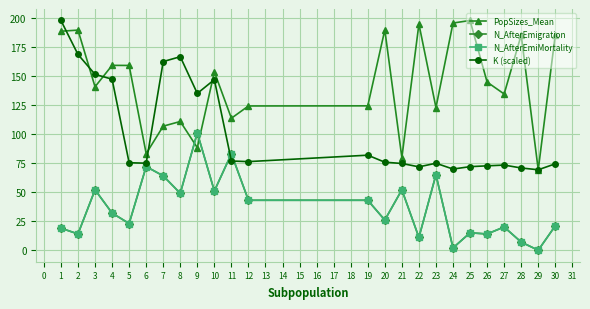

At 20, list the series in order from smallest to largest.

N_AfterEmigration, N_AfterEmiMortality, K (scaled), PopSizes_Mean